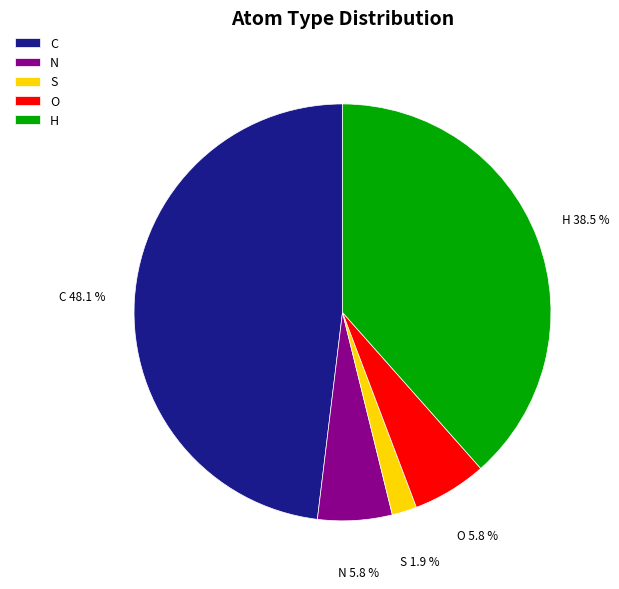

How many slices are in this pie chart?

5